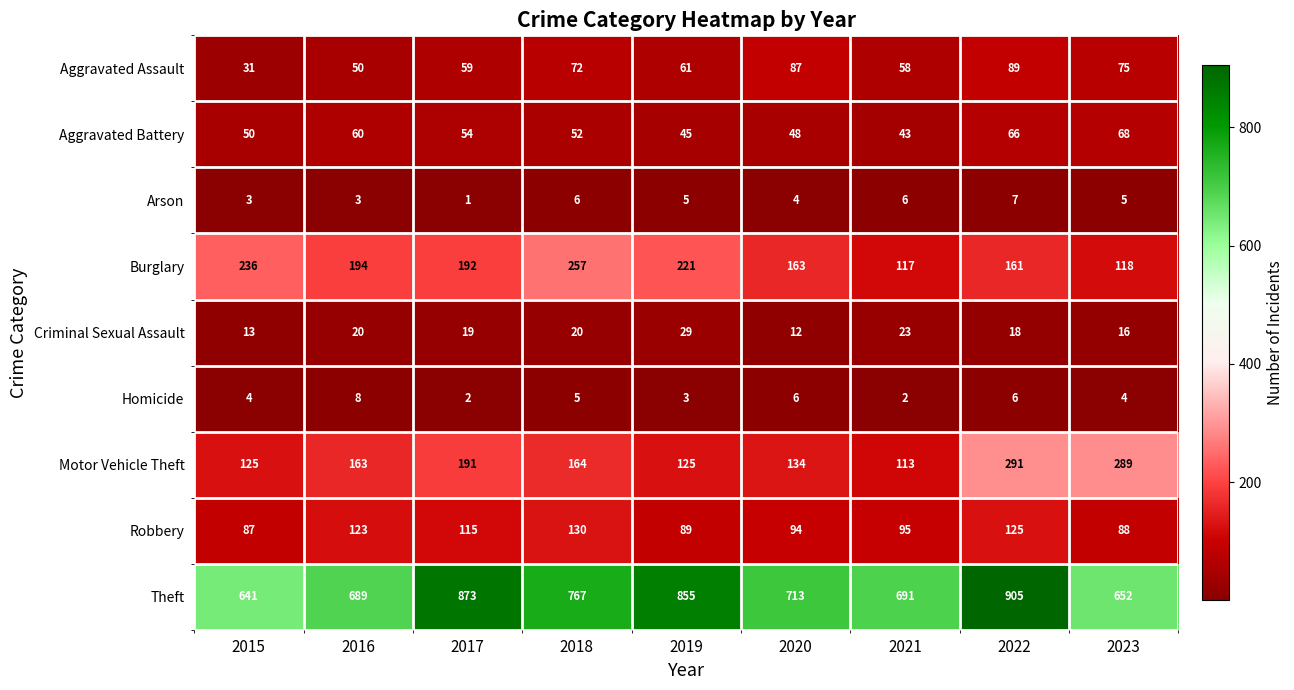

Is it true that Theft equals 360 at 2016?

False